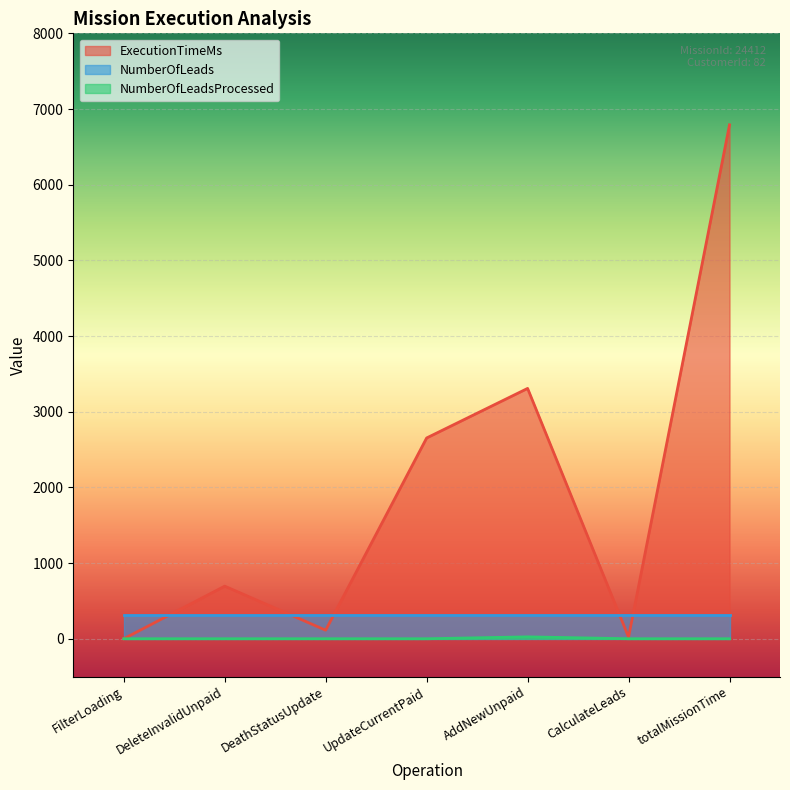

True or false: NumberOfLeadsProcessed and ExecutionTimeMs cross at least once.

False